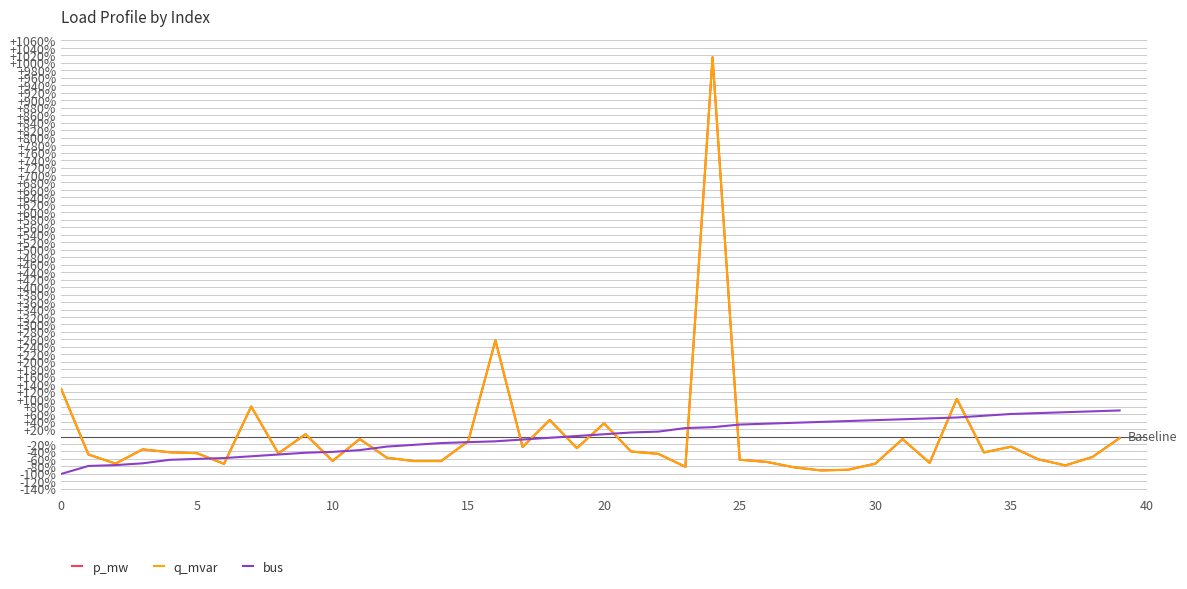

Which series has the largest total across all categories?

p_mw